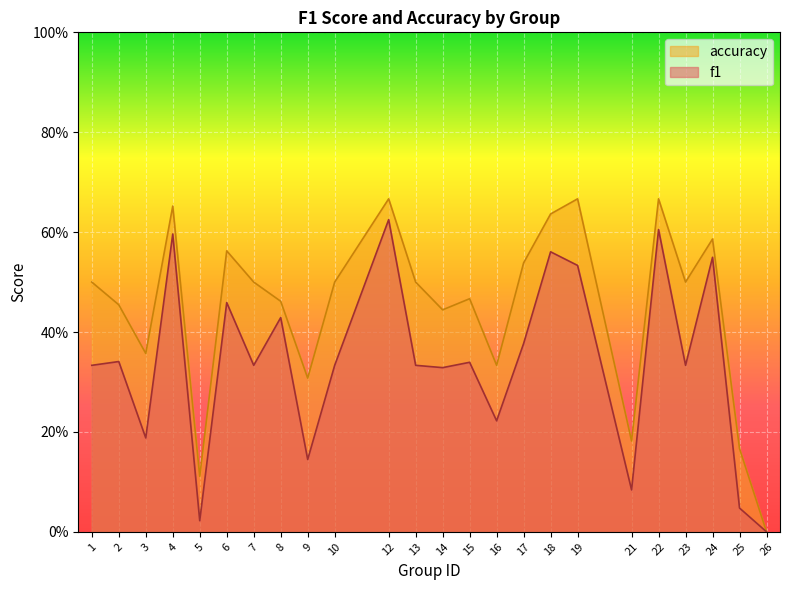

Is it true that accuracy equals 0.3 at 16?

True